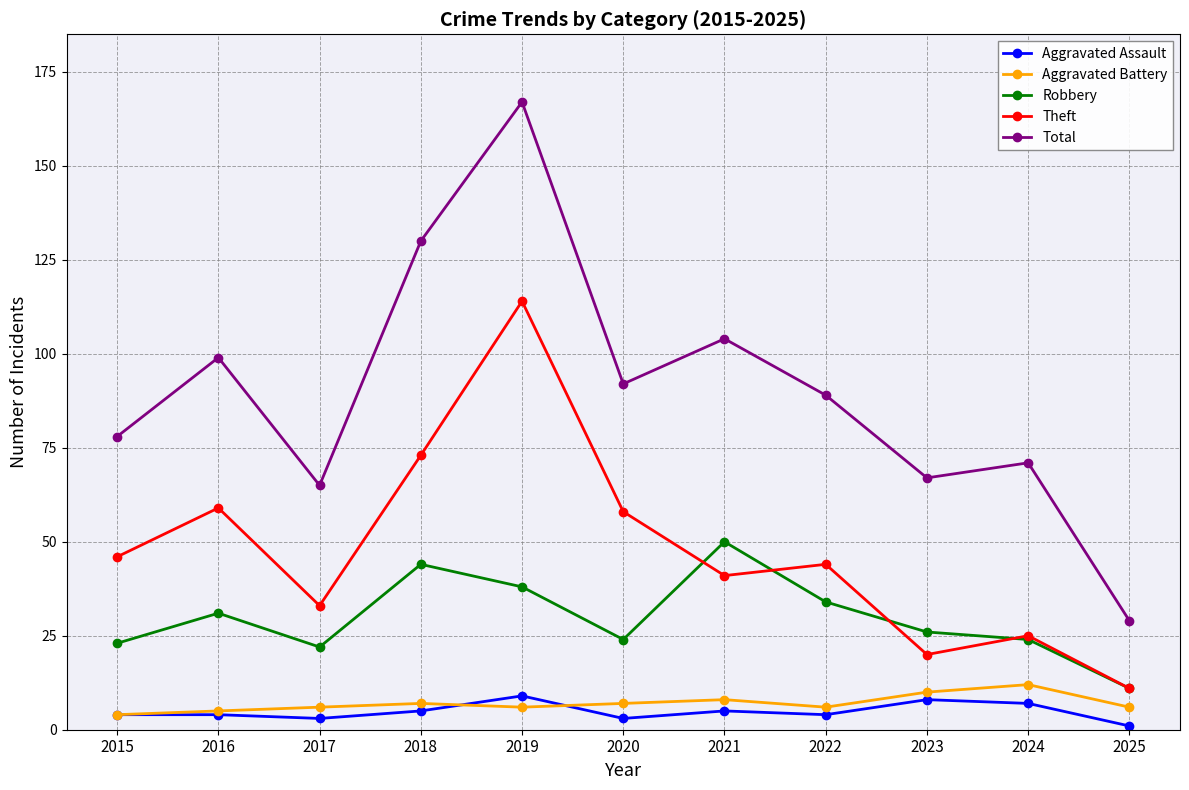

True or false: Aggravated Battery and Robbery intersect in this chart.

False